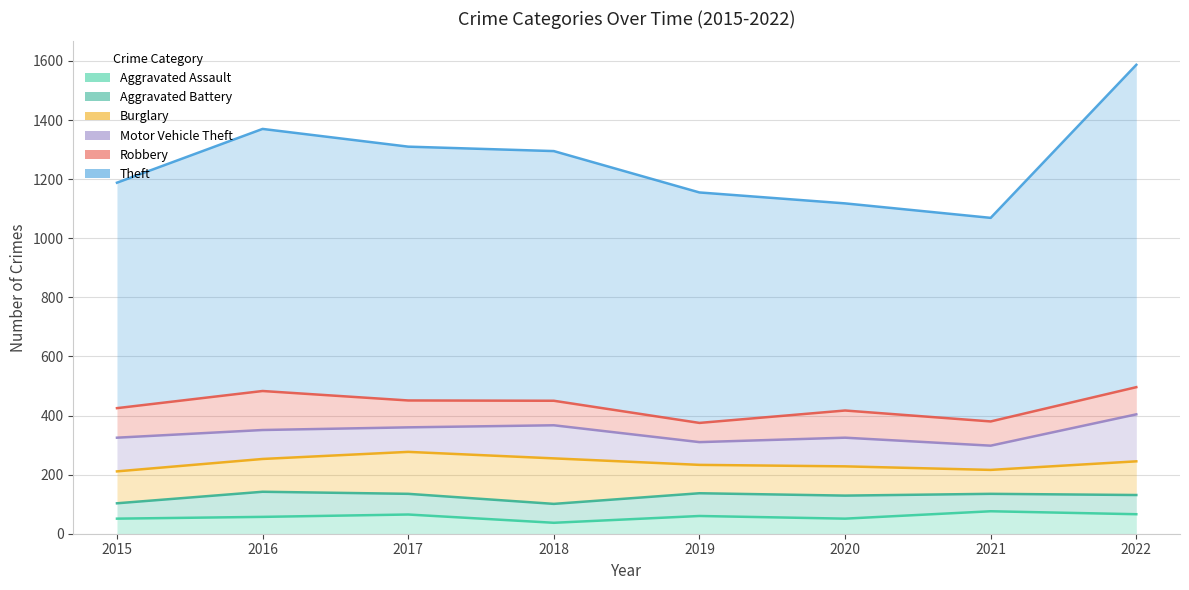

How many lines are shown in the chart?

6